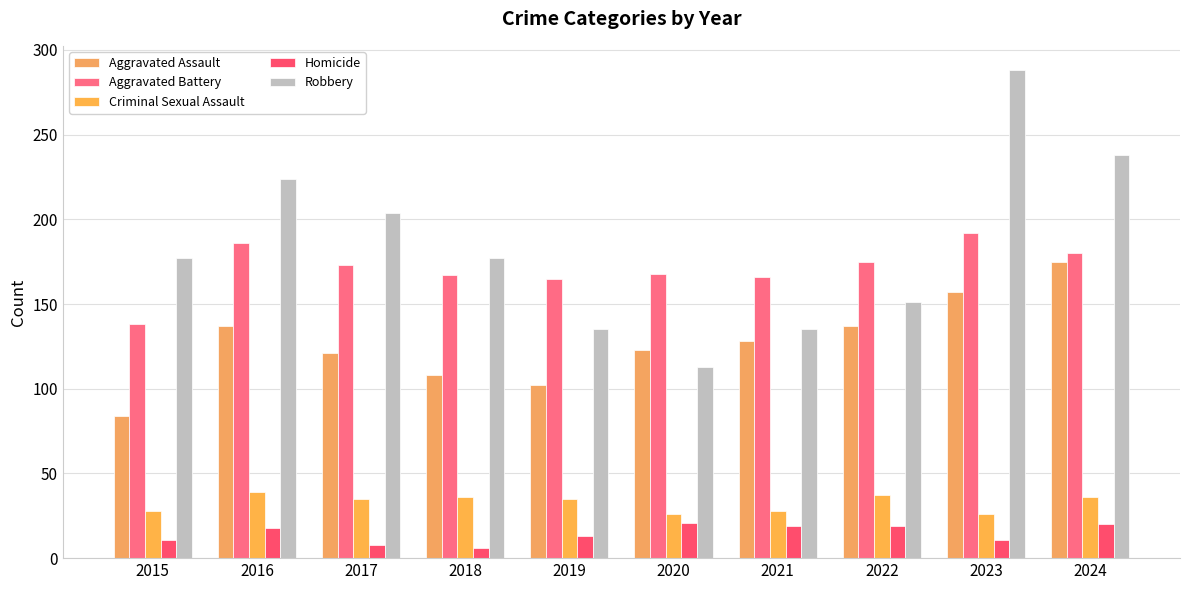

Reading left to right, transcribe all the data shown in this chart.

Aggravated Assault: 84	137	121	108	102	123	128	137	157	175
Aggravated Battery: 138	186	173	167	165	168	166	175	192	180
Criminal Sexual Assault: 28	39	35	36	35	26	28	37	26	36
Homicide: 11	18	8	6	13	21	19	19	11	20
Robbery: 177	224	204	177	135	113	135	151	288	238